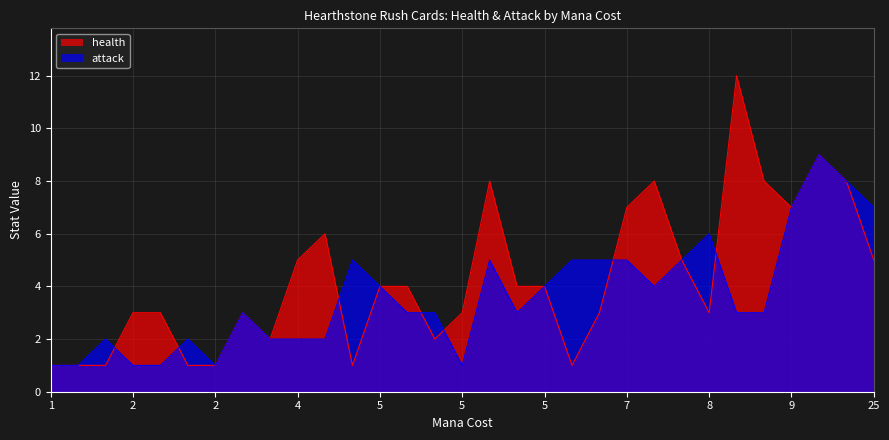

Between 5 and 2, which is larger?

5